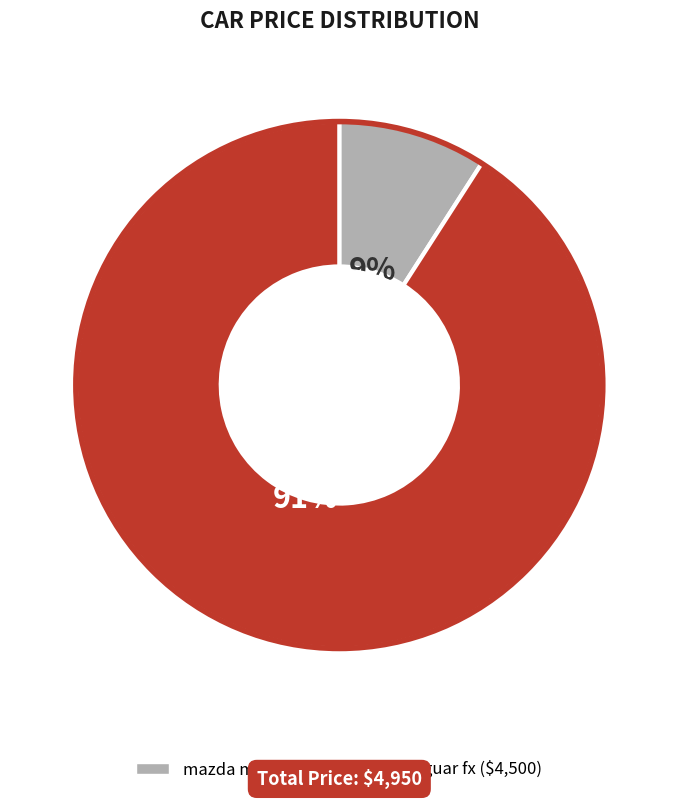

Do jaguar fx and mazda mx-5 together represent more than half of the pie?

Yes